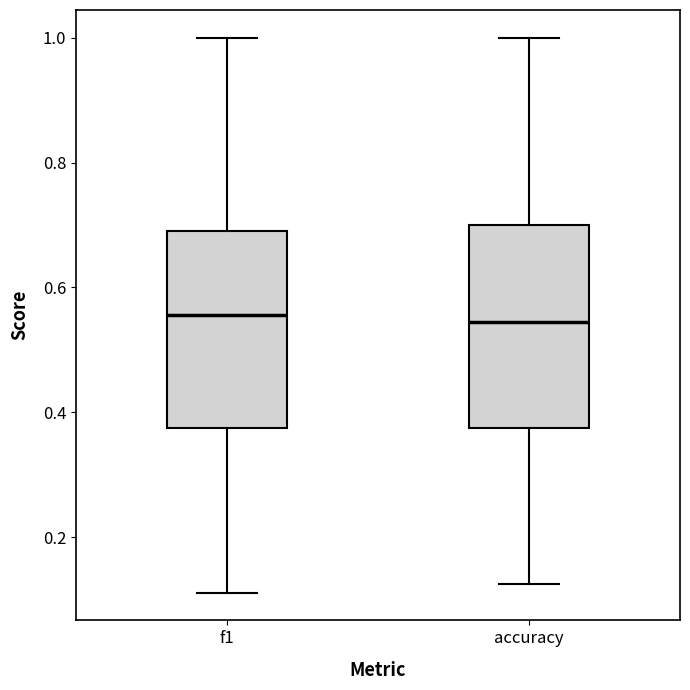

Reading left to right, read every box against the y-axis: the position of its median line, the range the box covers, and the ends of its whiskers. The values are not printed on the chart, so give them approximately, as read against the axis.

f1: median 0.56, box 0.38 to 0.70, whiskers 0.12 to 1.00
accuracy: median 0.54, box 0.38 to 0.70, whiskers 0.12 to 1.00